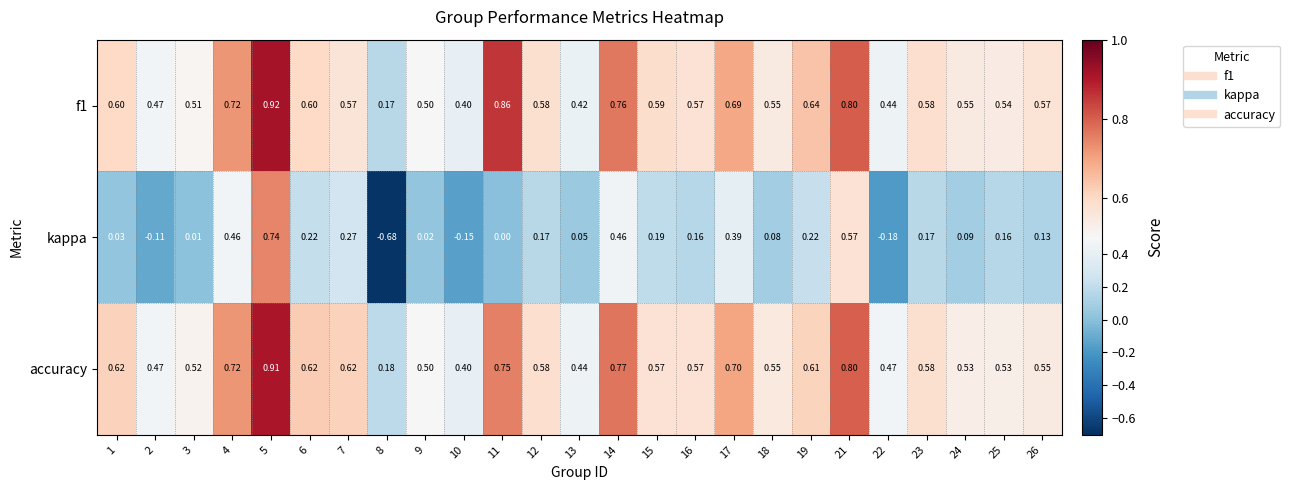

How many negative values does the kappa series have?

4